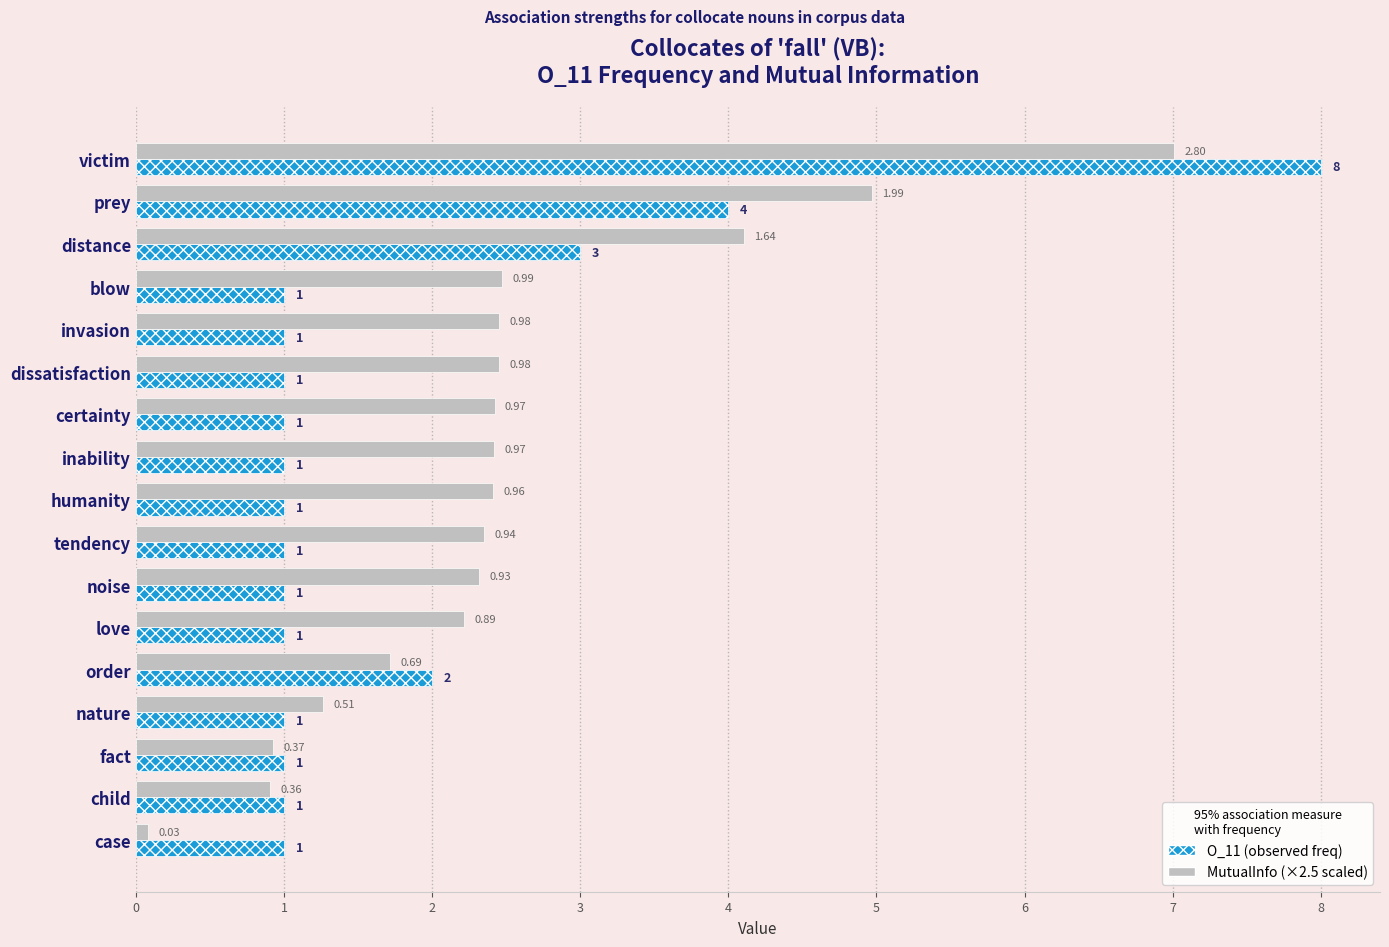

At which category does the chart reach its peak across all series?

victim